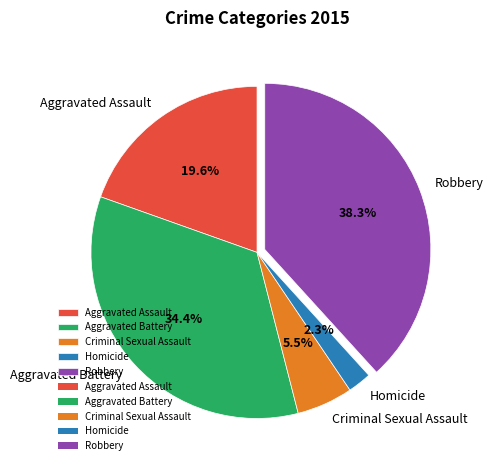

To the nearest percent, what is the average slice percentage?

20%